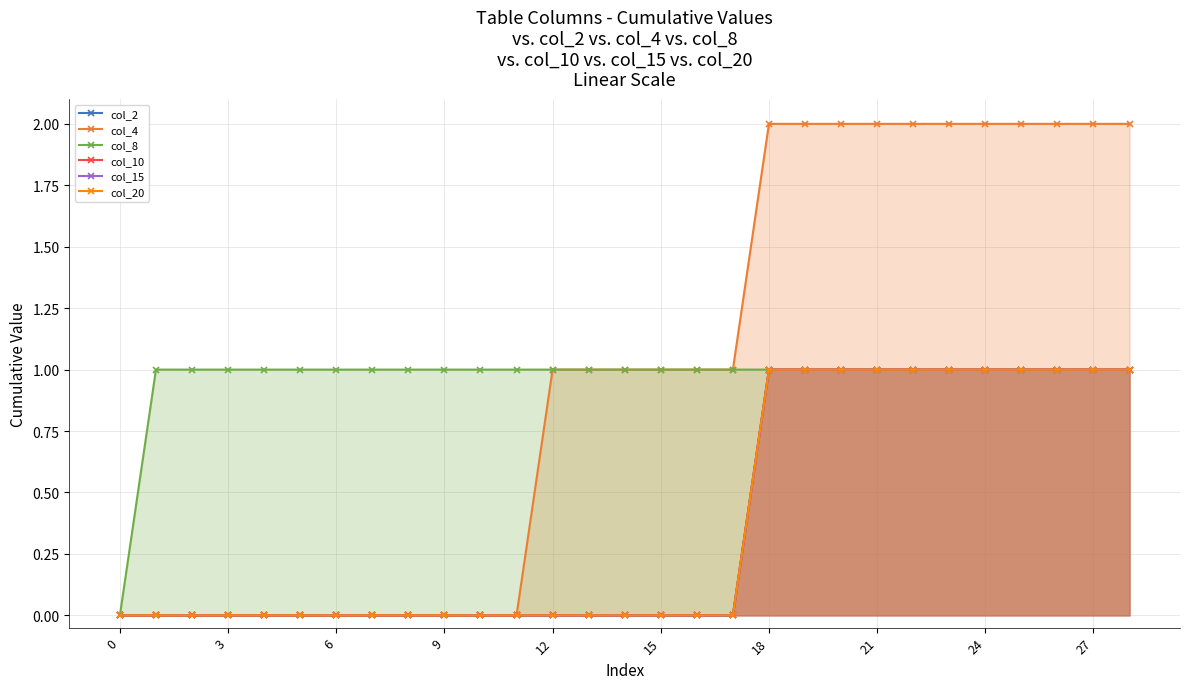

Count the col_8 values in the range 1 to 2.

28